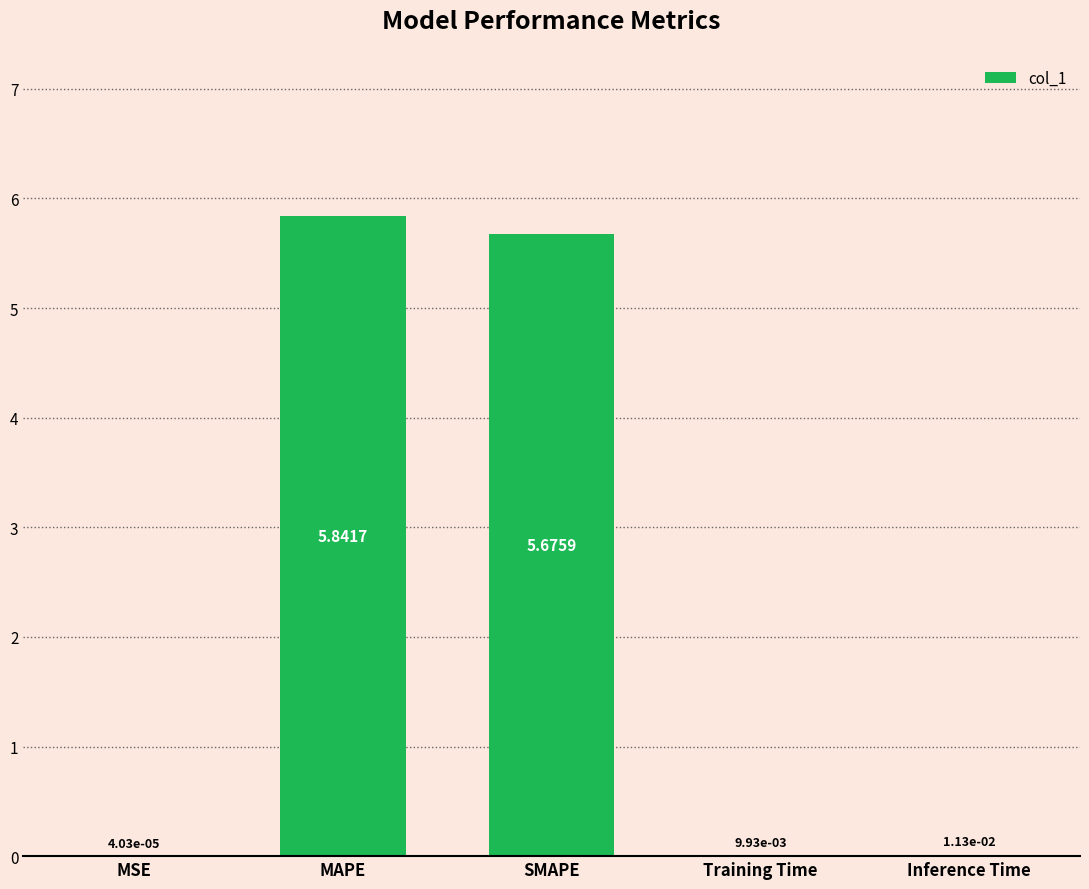

Are the bars horizontal?

No